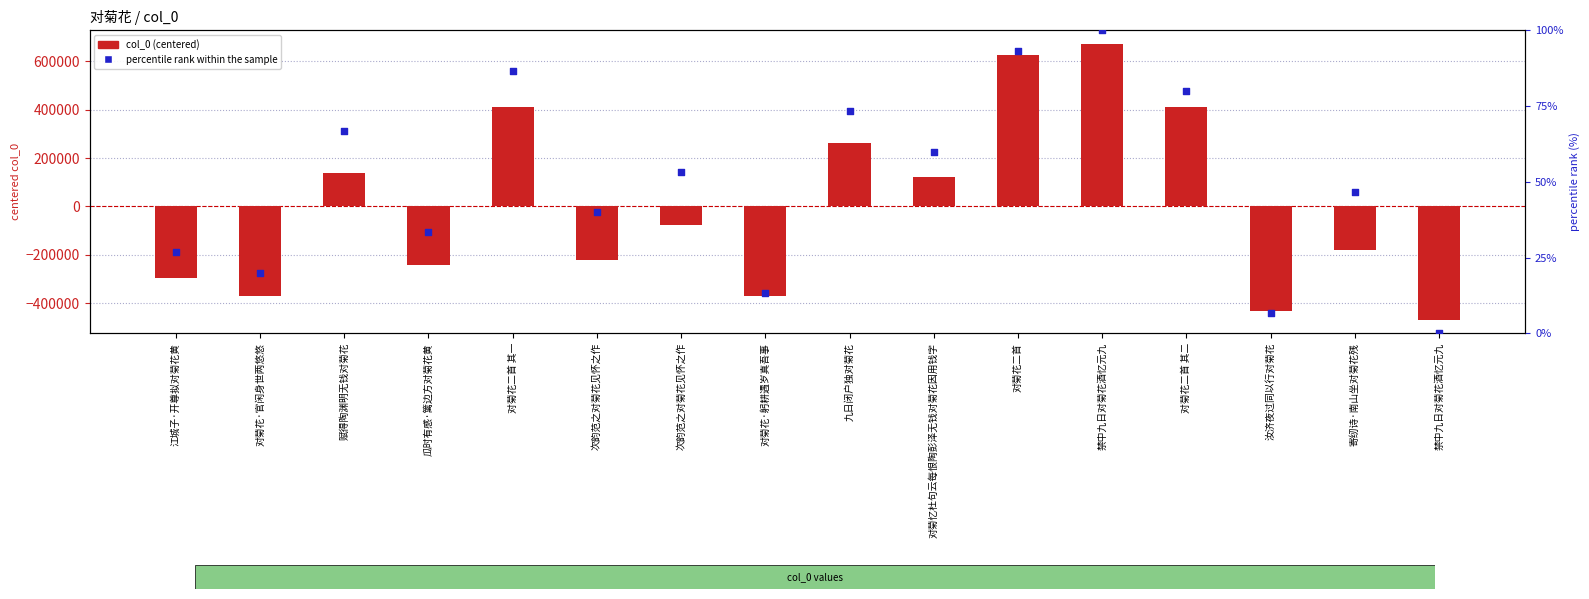

What are all the series names shown in the legend?

col_0 (centered), percentile rank within the sample